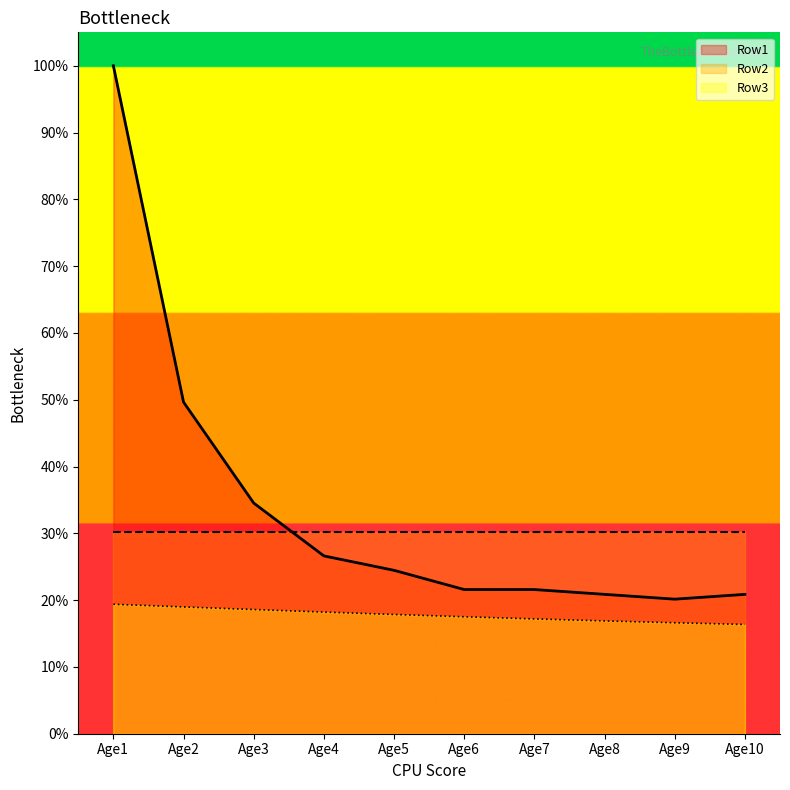

True or false: Row1 has a value of 57.5 at Age1.

False